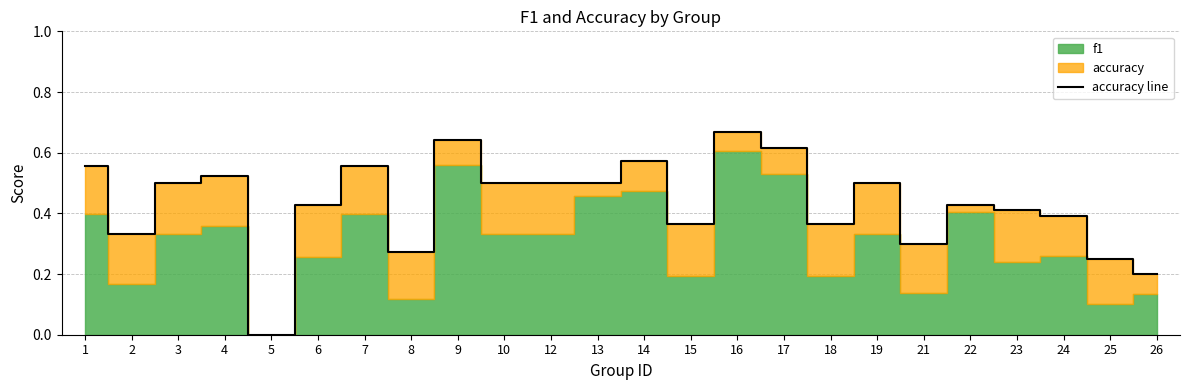

Rank the categories by value from highest to lowest.

16, 9, 17, 14, 1, 7, 4, 3, 10, 12, 13, 19, 6, 22, 23, 24, 15, 18, 2, 21, 8, 25, 26, 5